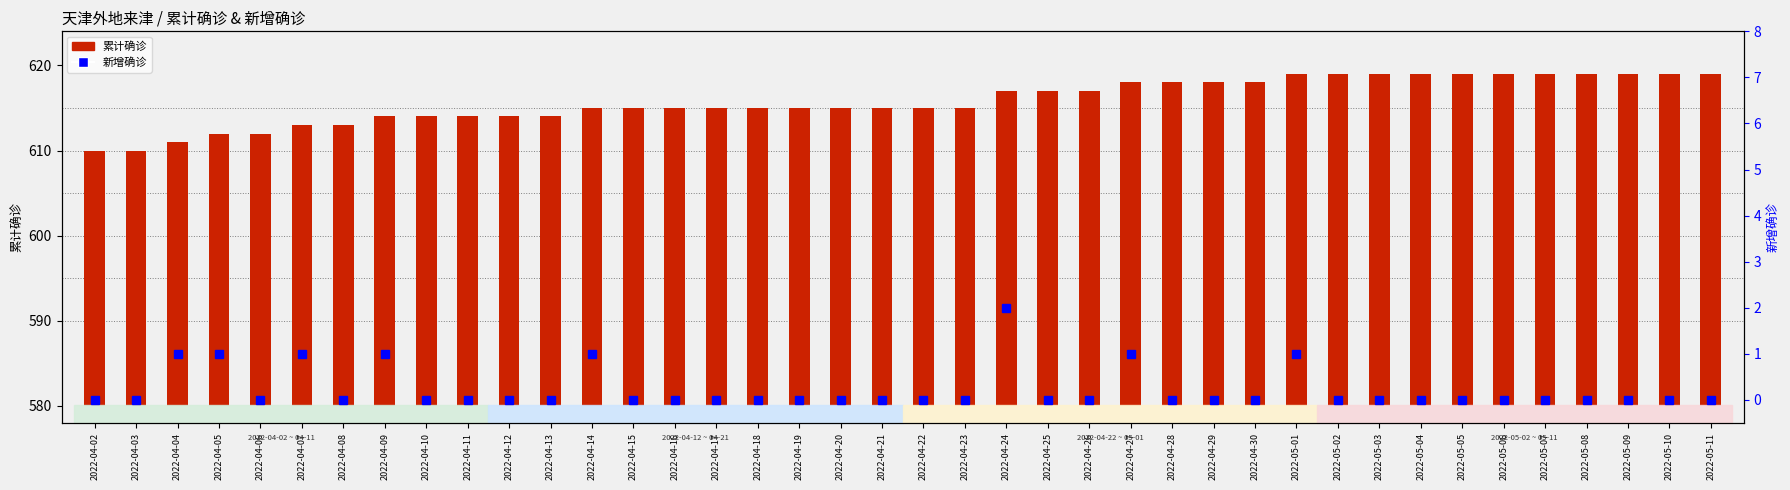

Rank the categories by 累计确诊 value from lowest to highest.

2022-04-02, 2022-04-03, 2022-04-04, 2022-04-05, 2022-04-06, 2022-04-07, 2022-04-08, 2022-04-09, 2022-04-10, 2022-04-11, 2022-04-12, 2022-04-13, 2022-04-14, 2022-04-15, 2022-04-16, 2022-04-17, 2022-04-18, 2022-04-19, 2022-04-20, 2022-04-21, 2022-04-22, 2022-04-23, 2022-04-24, 2022-04-25, 2022-04-26, 2022-04-27, 2022-04-28, 2022-04-29, 2022-04-30, 2022-05-01, 2022-05-02, 2022-05-03, 2022-05-04, 2022-05-05, 2022-05-06, 2022-05-07, 2022-05-08, 2022-05-09, 2022-05-10, 2022-05-11